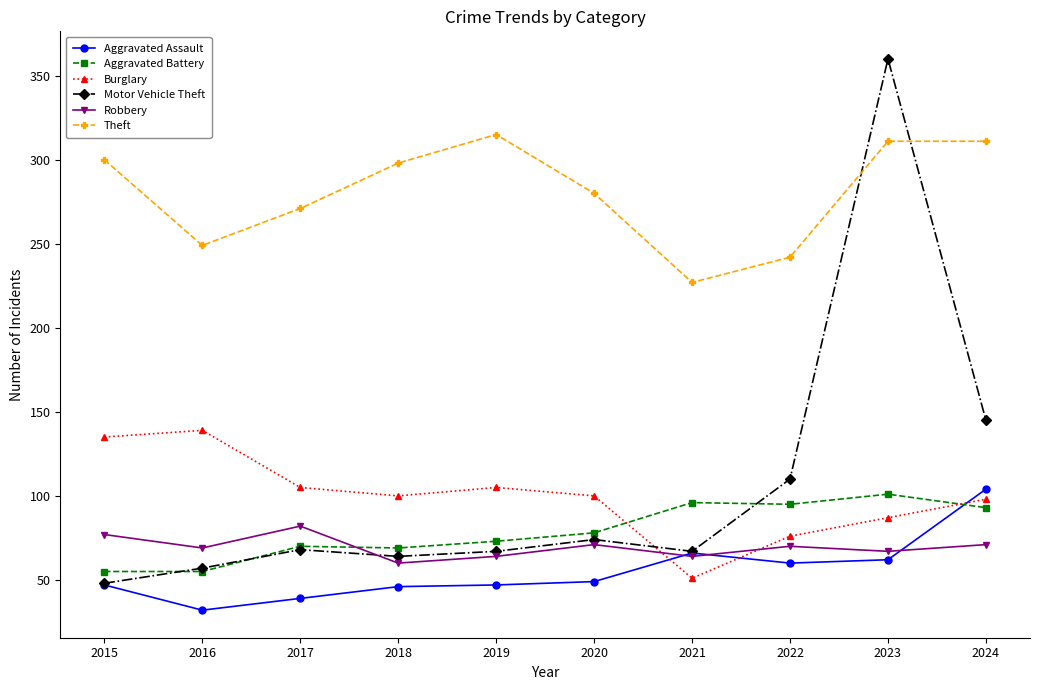

What are all the series names shown in the legend?

Aggravated Assault, Aggravated Battery, Burglary, Motor Vehicle Theft, Robbery, Theft